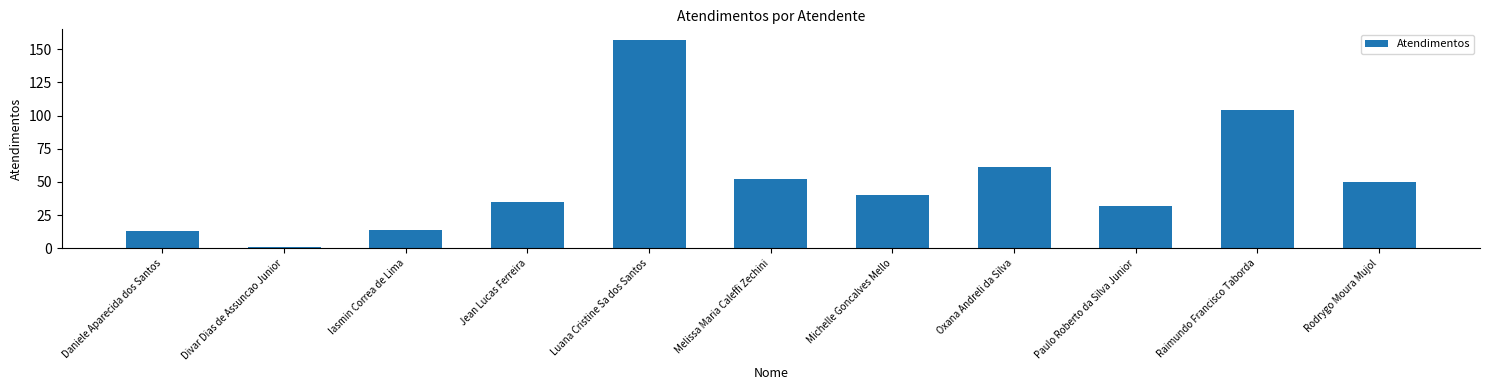

What is the sum of all values?

559